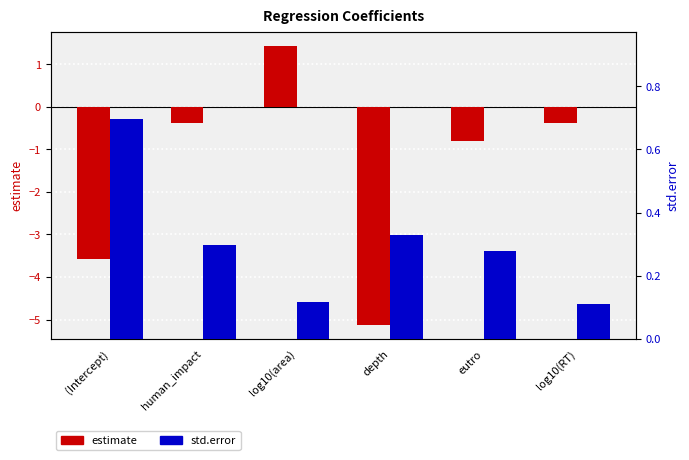

Which series has the largest total across all categories?

std.error